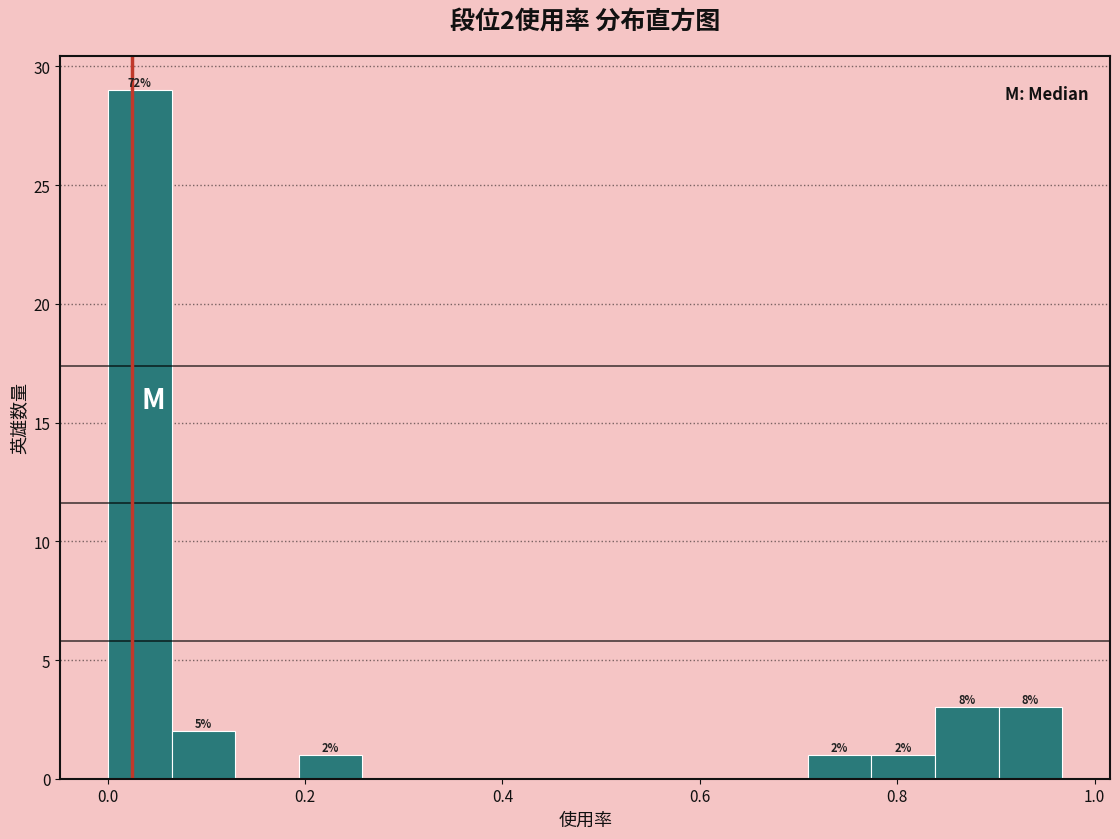

Around what value on the x-axis is the tallest bar? Give the approximate position of its centre, as read against the axis.

0.04